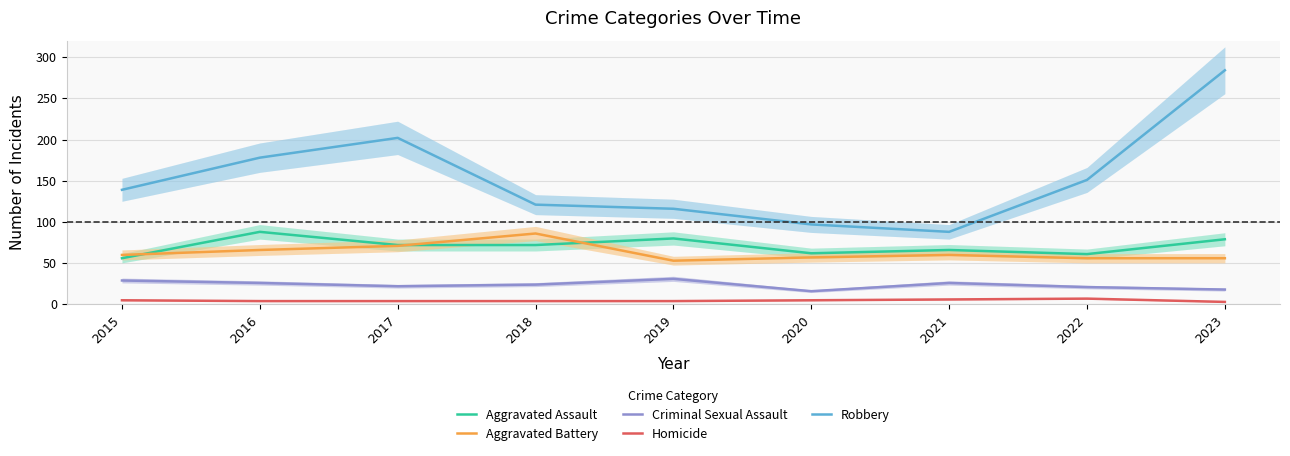

True or false: Aggravated Assault and Criminal Sexual Assault intersect in this chart.

False